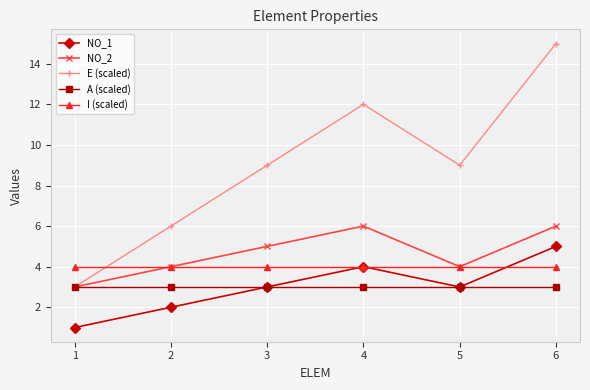

True or false: NO_2 and NO_1 intersect in this chart.

False